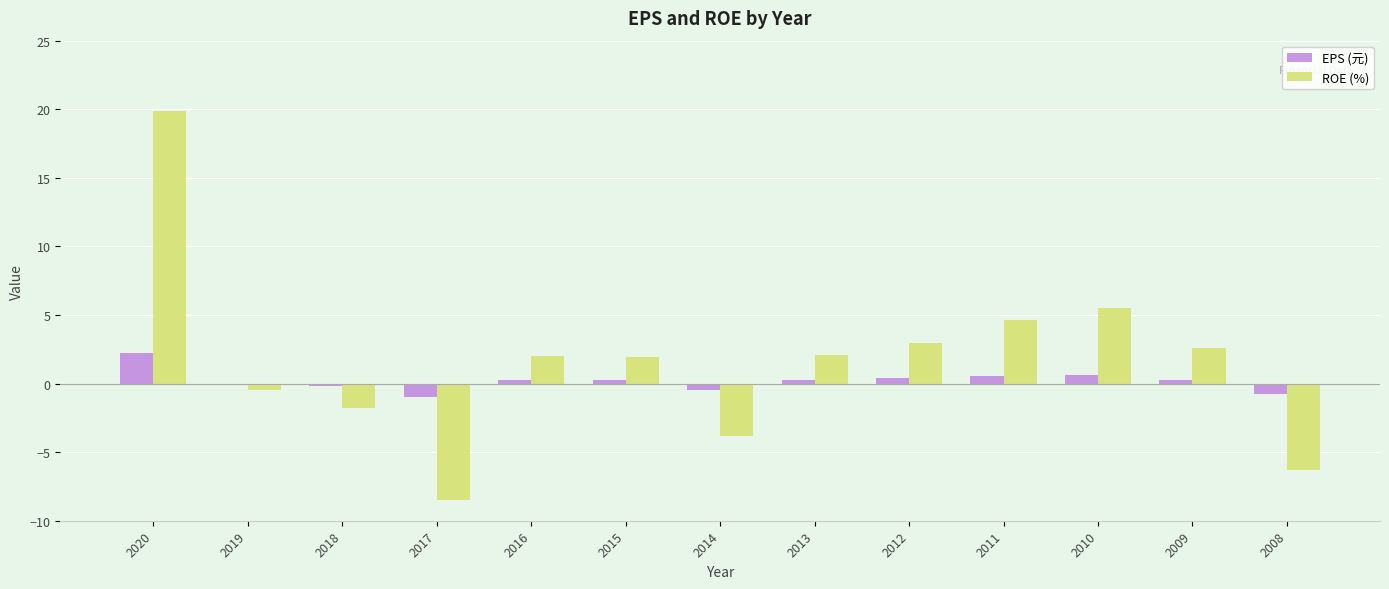

Which category has the highest value across all series?

2020